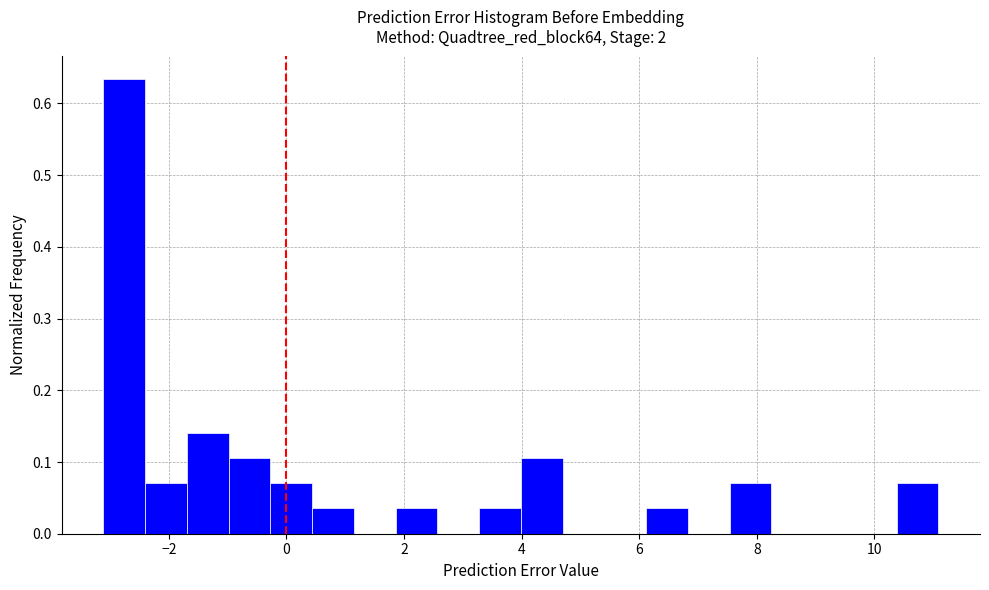

Around what value on the x-axis is the tallest bar? Give the approximate position of its centre, as read against the axis.

-2.8